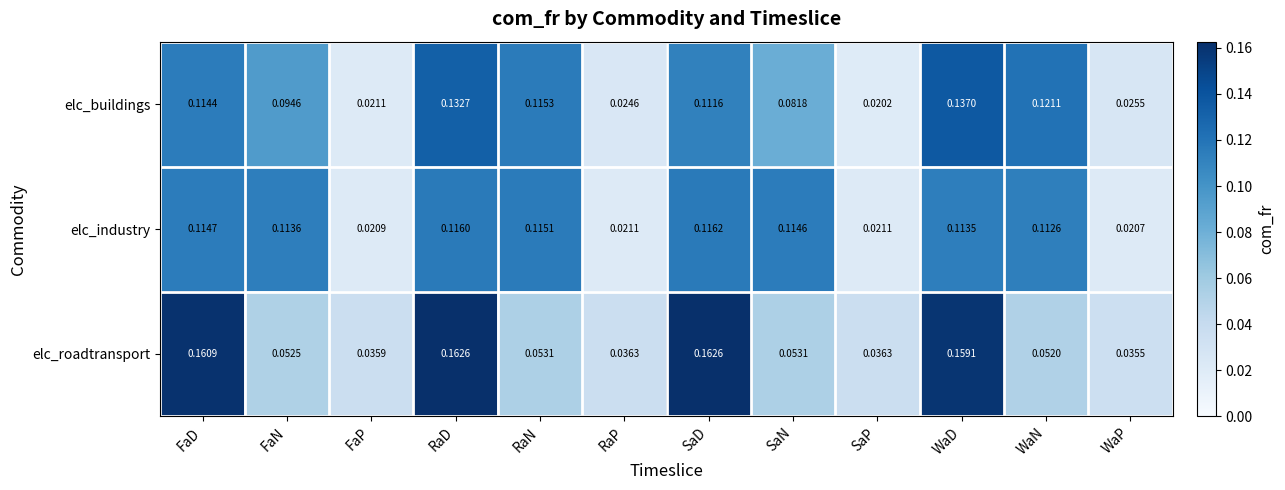

At which category does the chart reach its minimum across all series?

SaP